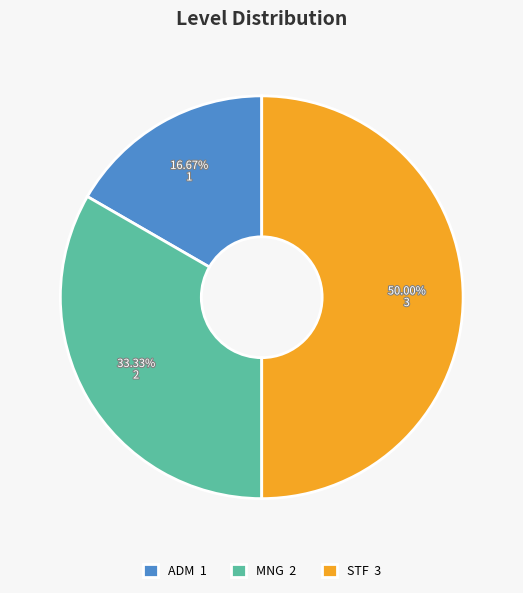

True or false: STF accounts for 60% of the total.

False